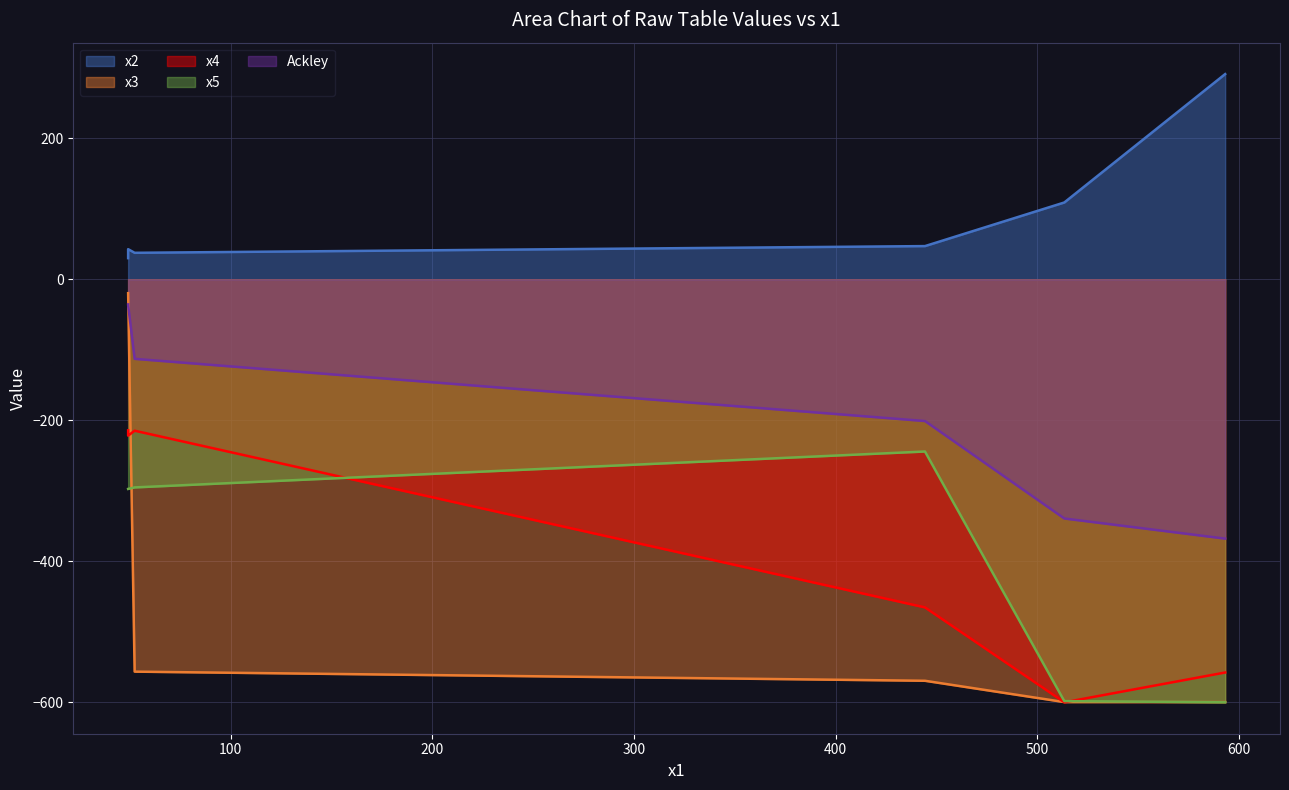

Reading left to right, list all the values displayed in this chart.

x2: 49.19571548=30.0	49.19571548=42.8	52.42081494=37.6	444.34009789=47.1	513.43755884=109.0	593.1996189=291.1
x3: 49.19571548=-19.7	49.19571548=-19.7	52.42081494=-556.4	444.34009789=-569.4	513.43755884=-599.6	593.1996189=-599.6
x4: 49.19571548=-214.2	49.19571548=-221.7	52.42081494=-214.7	444.34009789=-465.3	513.43755884=-599.9	593.1996189=-557.7
x5: 49.19571548=-297.3	49.19571548=-297.3	52.42081494=-295.1	444.34009789=-244.2	513.43755884=-598.2	593.1996189=-599.9
Ackley: 49.19571548=-35.6	49.19571548=-36.6	52.42081494=-112.8	444.34009789=-201.0	513.43755884=-339.2	593.1996189=-367.8